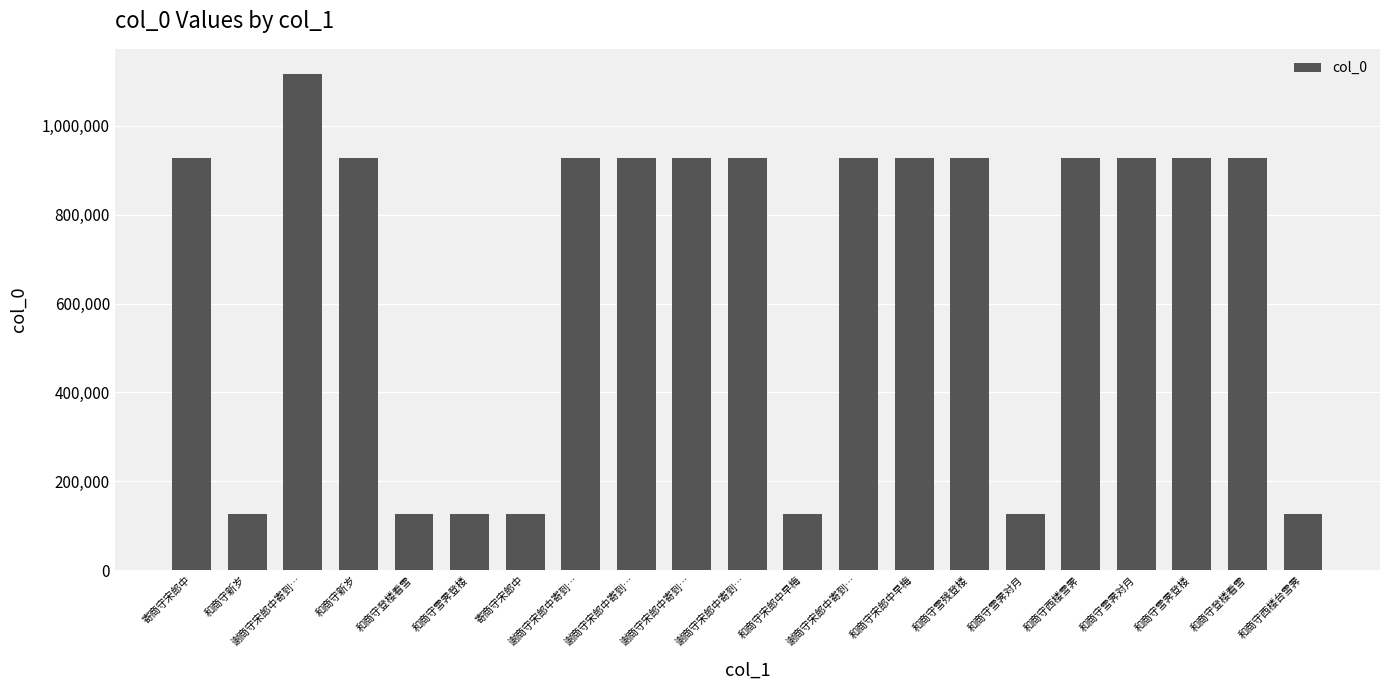

Rank the categories by value from lowest to highest.

和商守雪霁登楼, 和商守雪霁对月, 和商守新岁, 和商守西楼台雪霁, 和商守宋郎中早梅, 和商守登楼看雪, 寄商守宋郎中, 谢商守宋郎中寄到…, 谢商守宋郎中寄到…, 谢商守宋郎中寄到…, 谢商守宋郎中寄到…, 和商守西楼雪霁, 和商守雪残登楼, 和商守雪霁对月, 和商守雪霁登楼, 和商守登楼看雪, 和商守新岁, 和商守宋郎中早梅, 寄商守宋郎中, 谢商守宋郎中寄到…, 谢商守宋郎中寄到…